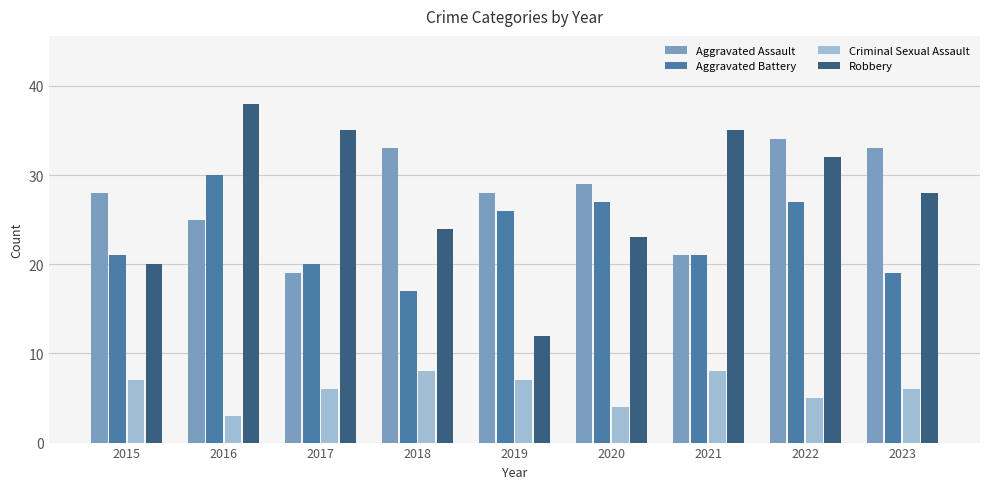

The Aggravated Battery series shows 30 at 2016. True or false?

True